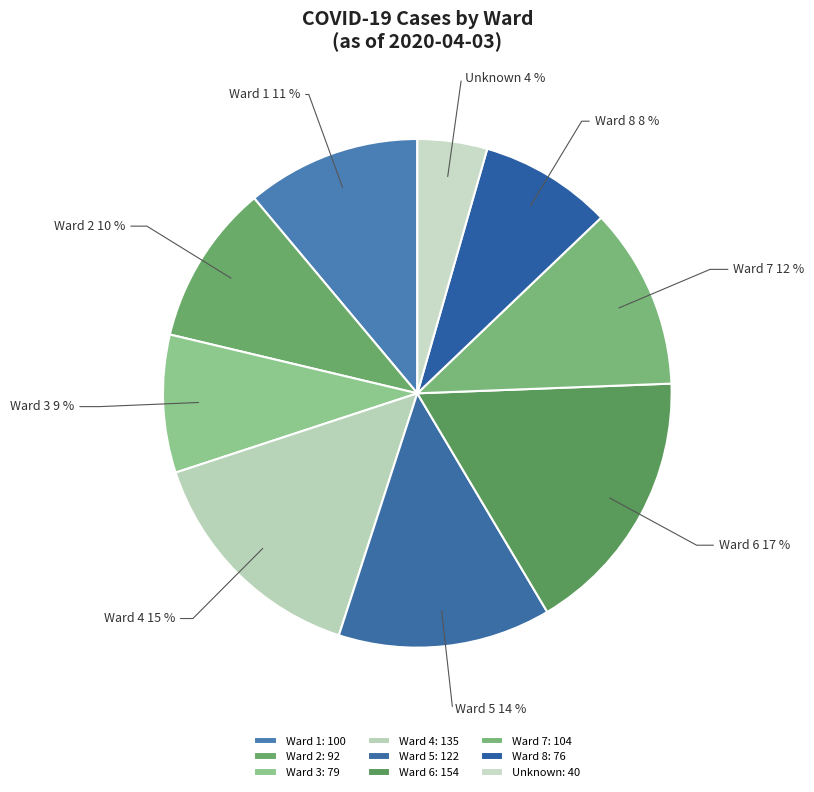

To the nearest percent, what portion does Ward 3 represent?

9%